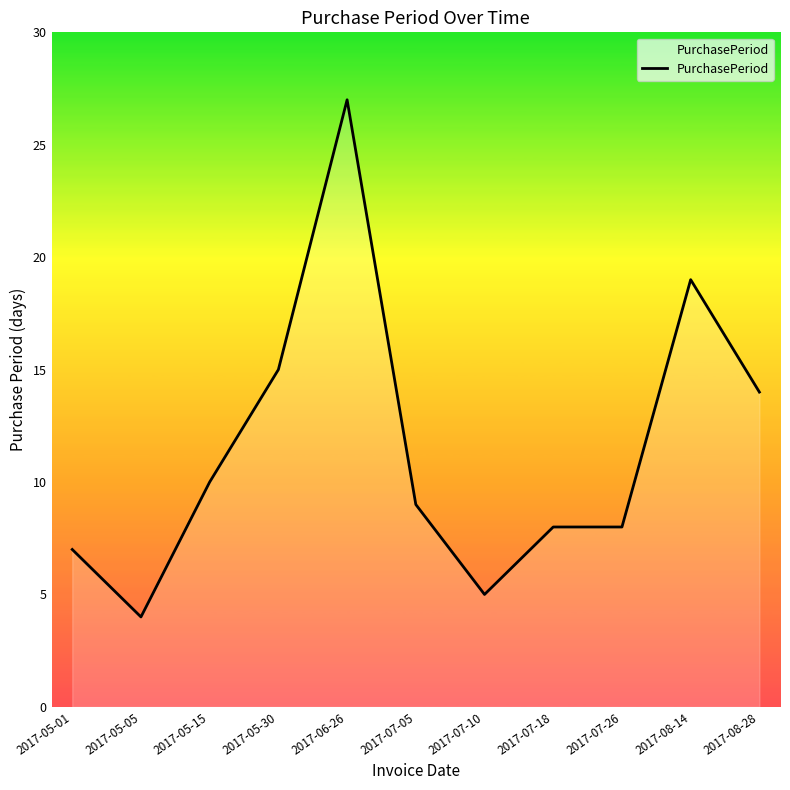

What is the difference between the second highest and minimum values?

15